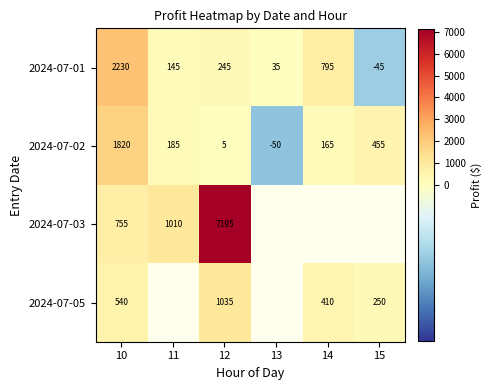

Which series has the largest range (max minus min)?

2024-07-03